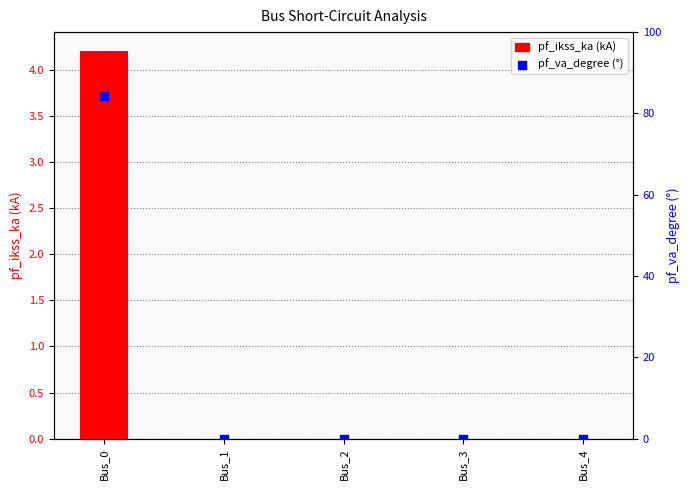

Is the value of pf_ikss_ka at Bus_0 greater than the value of pf_va_degree at Bus_1?

Yes